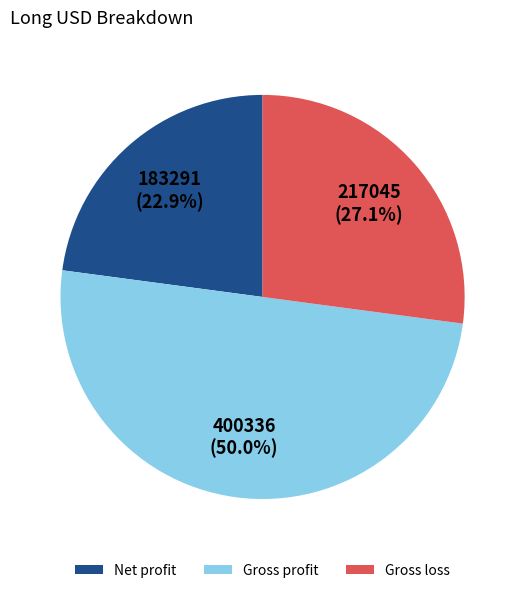

Rank the categories by value from highest to lowest.

Gross profit, Gross loss, Net profit